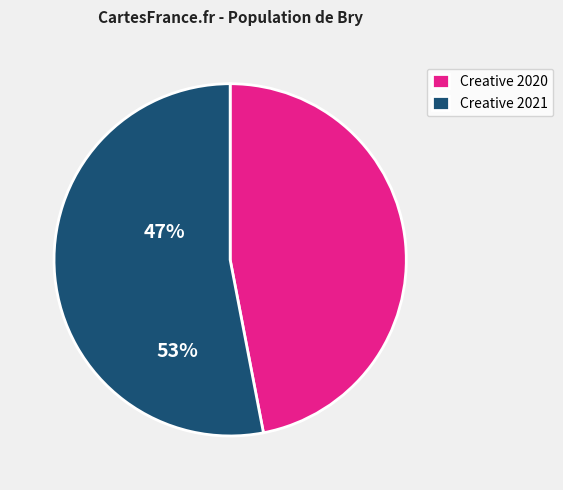

What is the ratio of the value at Creative 2020 to the value at Creative 2021?

0.9